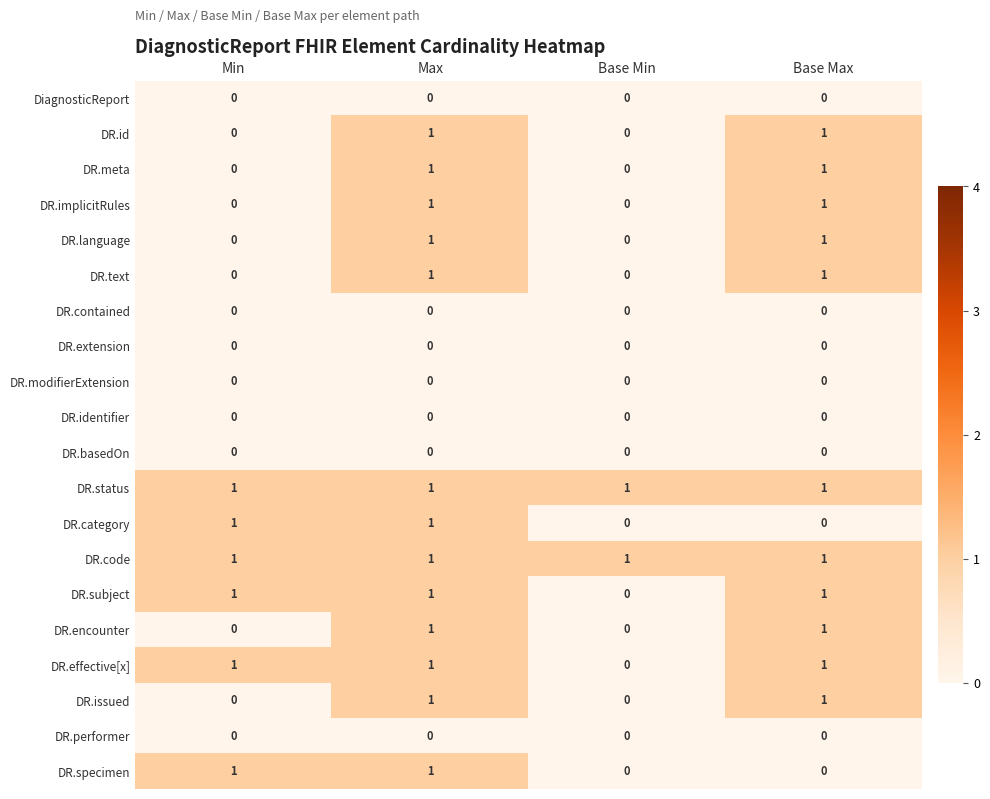

At which category is the sum across all series the highest?

Max